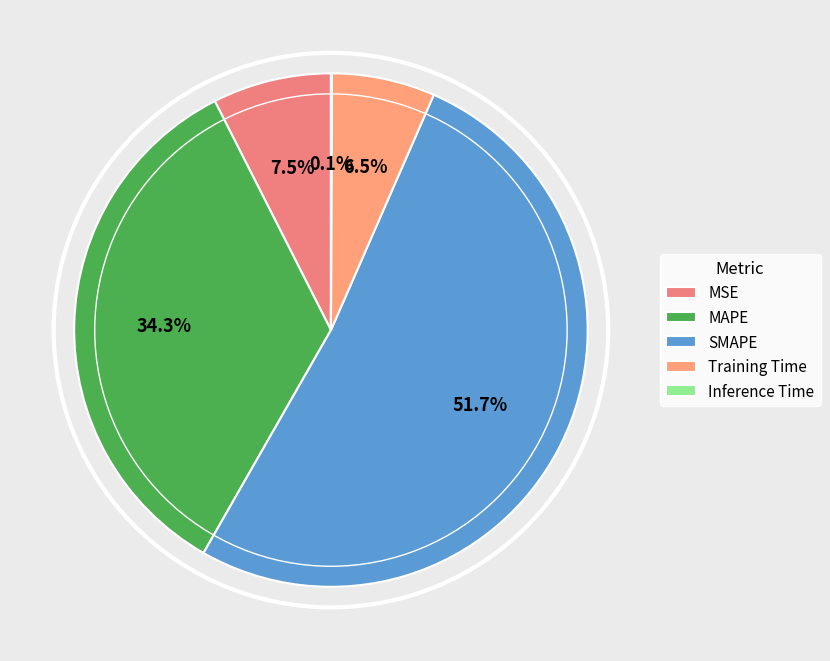

Rank the categories by value from lowest to highest.

Inference Time, Training Time, MSE, MAPE, SMAPE